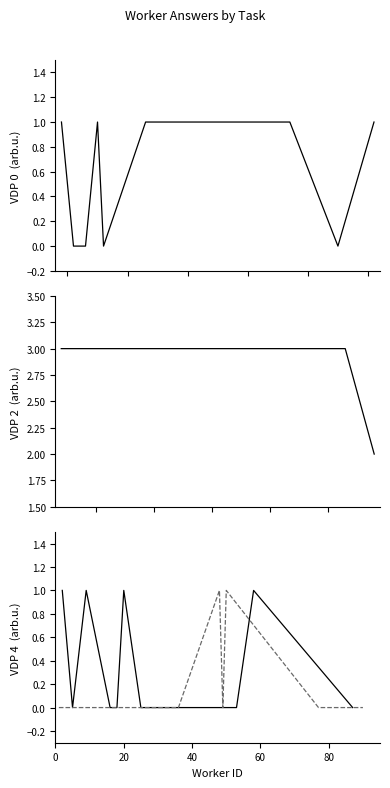

Count the number of categories in the chart.

10